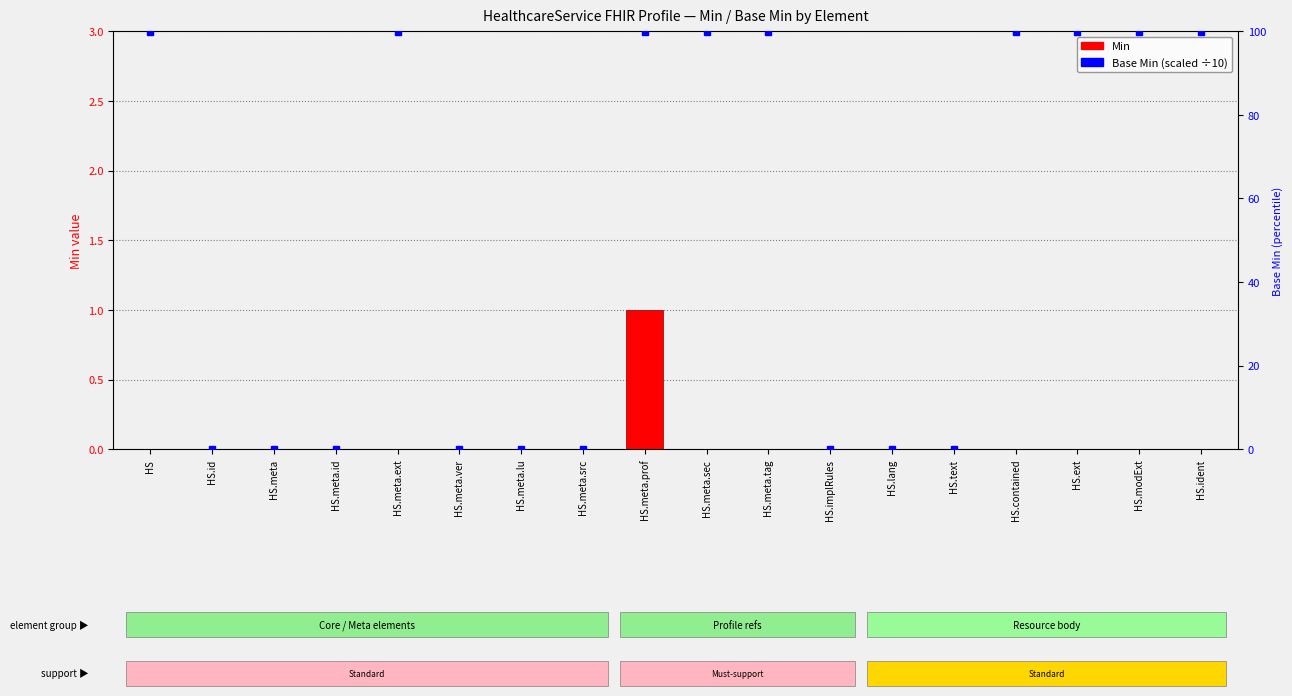

List the series in order of their peak value, highest first.

Base Min (scaled), Min